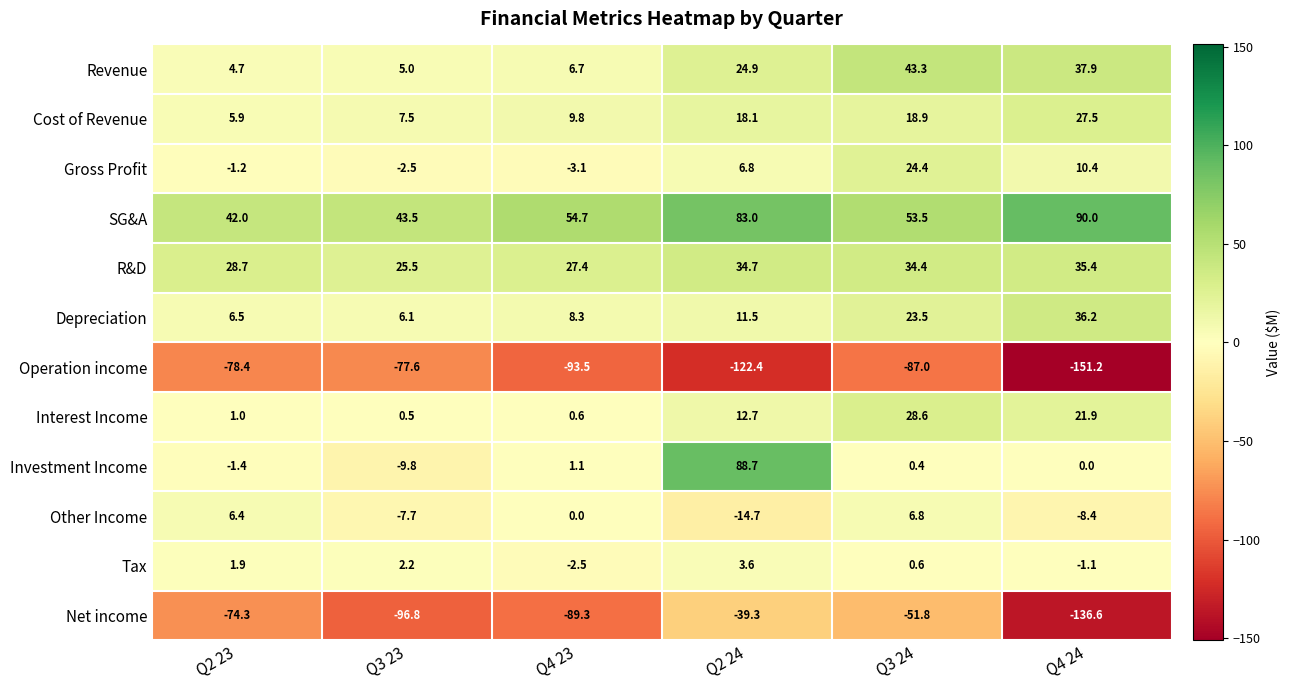

What is the difference between the maximum and second lowest values in the Gross Profit series?

26.9